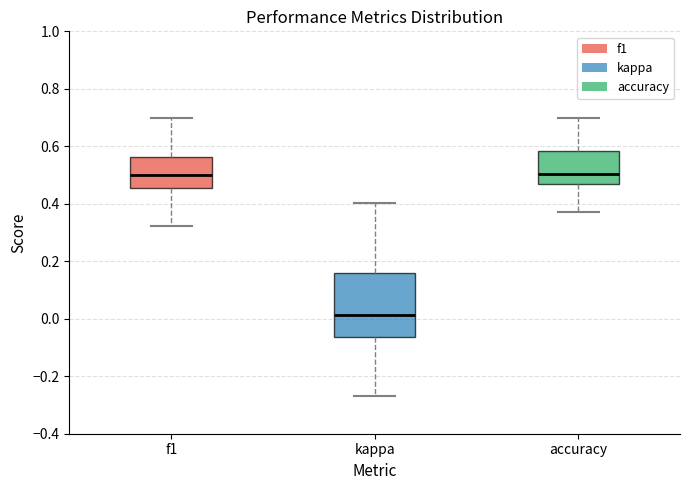

Where does the median line of the box for kappa sit on the y-axis? The values are not printed on the chart, so give them approximately, as read against the axis.

0.02